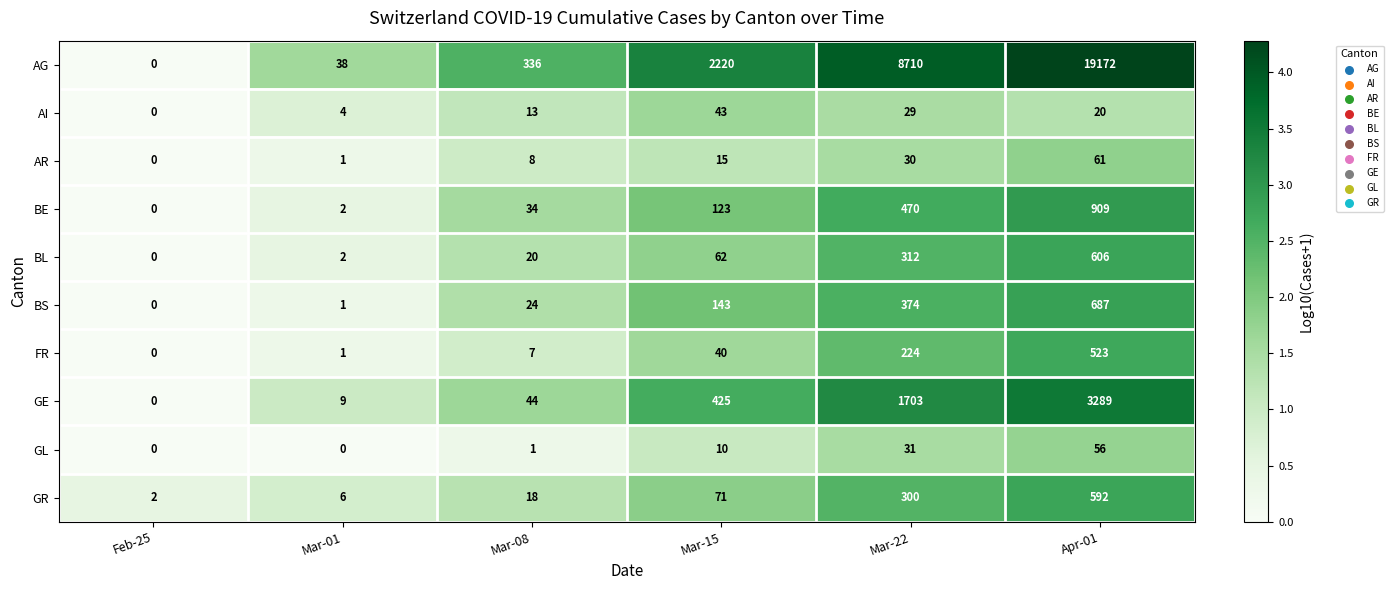

At which label is GL closest to 28?

Mar-22